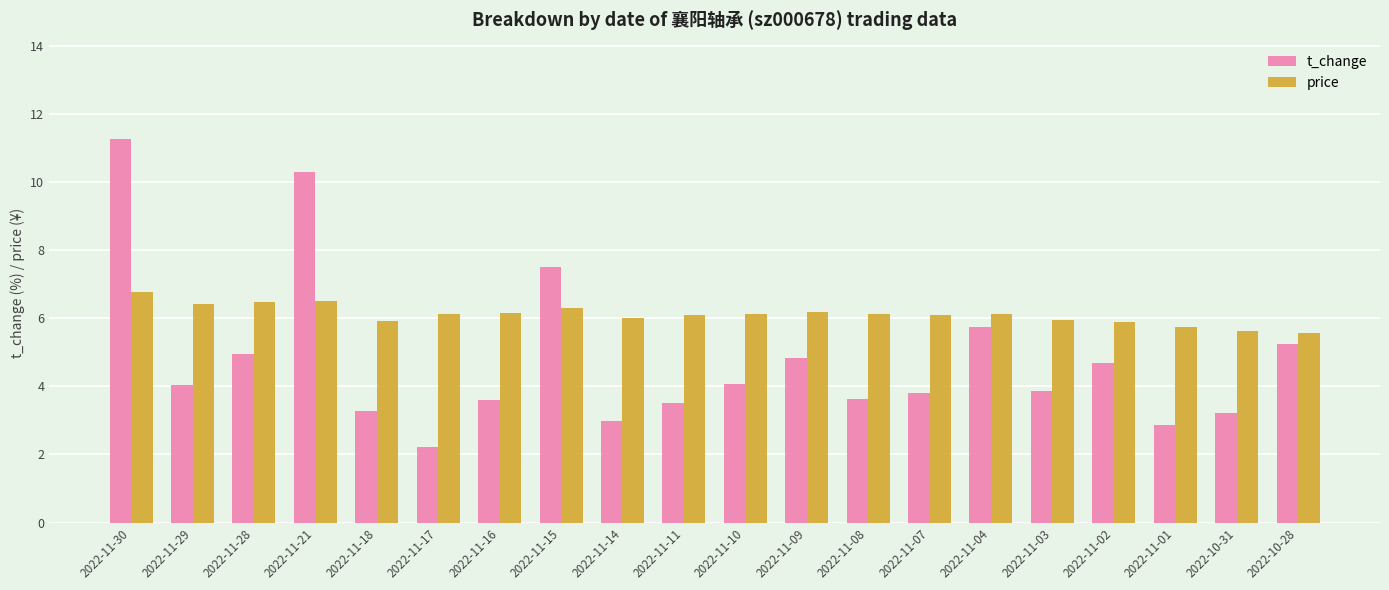

What is the sum of the price values at 2022-11-14 and 2022-11-01?

11.7